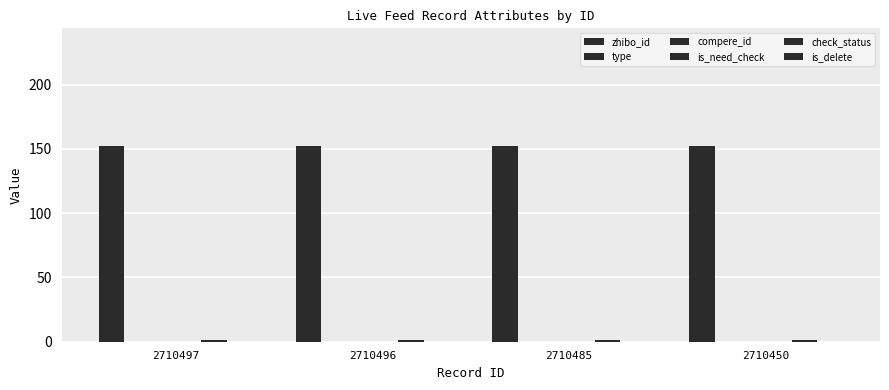

At how many categories does at least one series exceed 83?

4